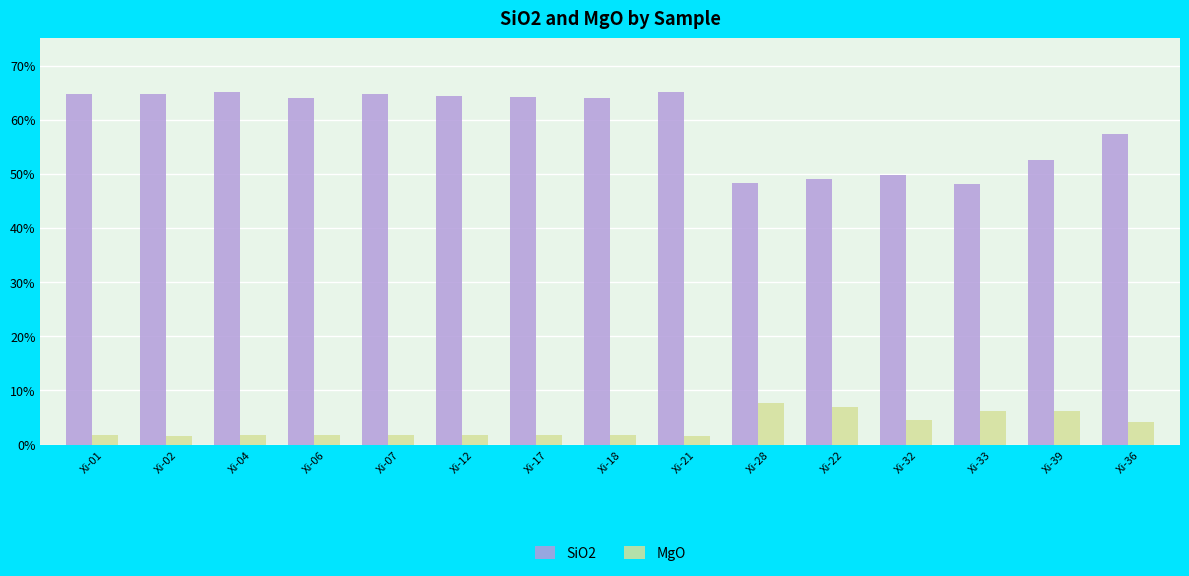

Is it true that SiO2 equals 38.8 at Xi-02?

False